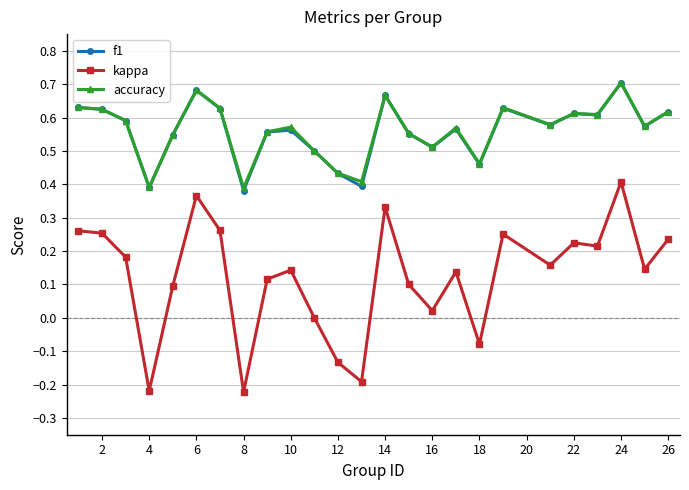

True or false: accuracy and kappa intersect in this chart.

False